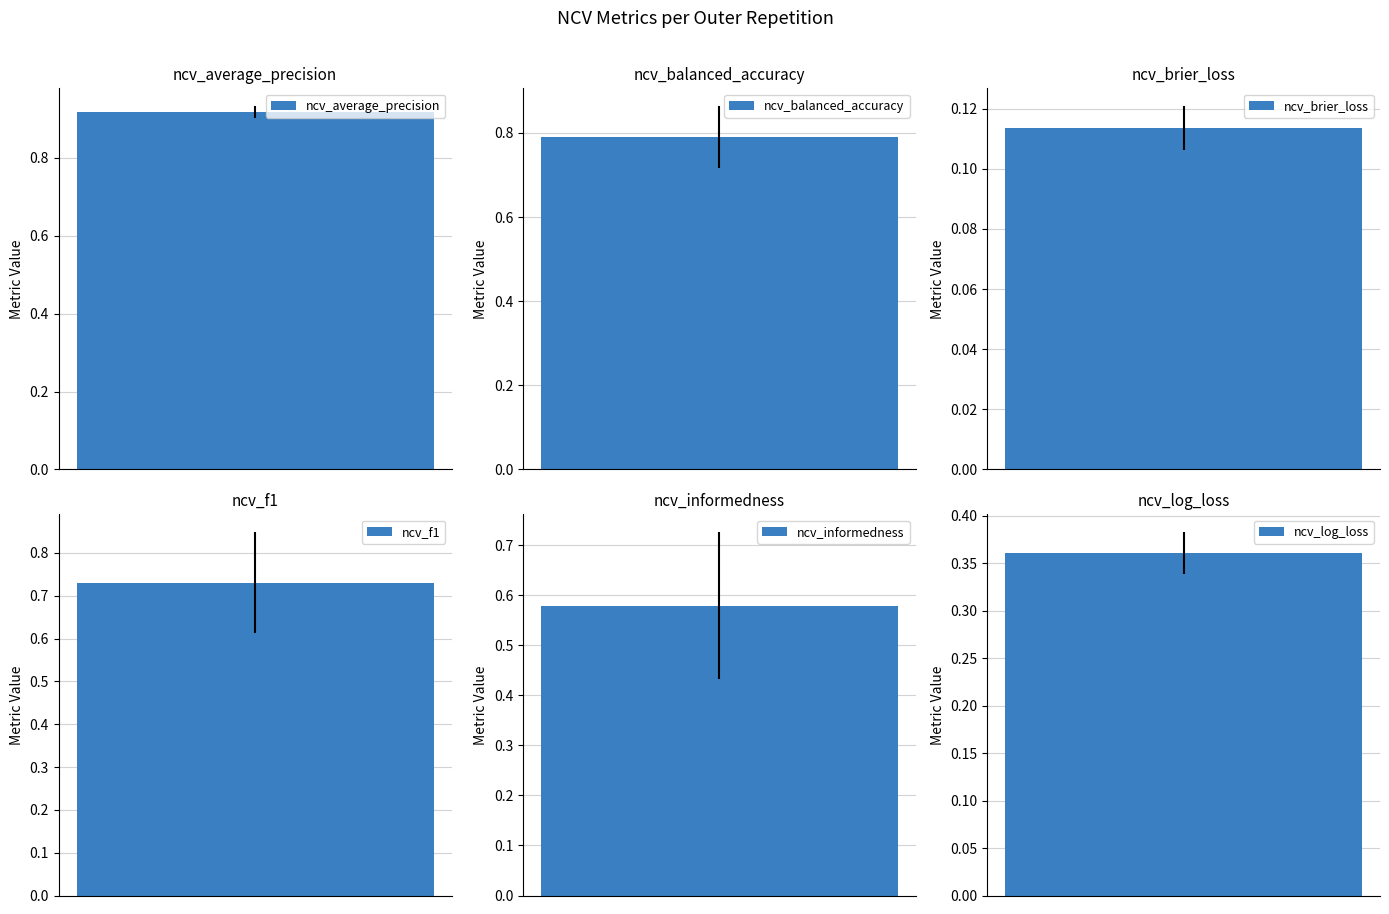

What is the spread (max minus min) of values at outer-repetition5?

0.8